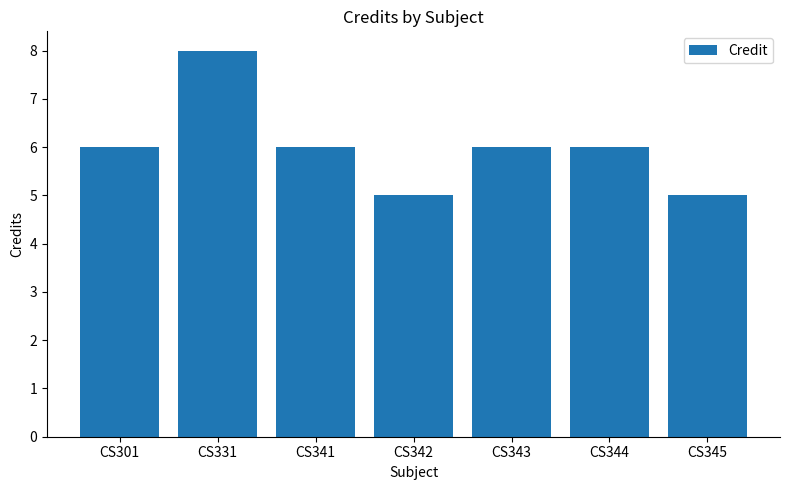

Which category has the highest value across all series?

CS331